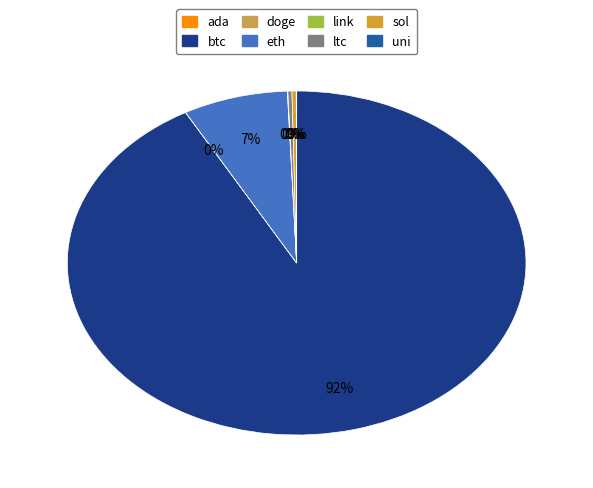

Combined, do doge and sol account for over 50%?

No